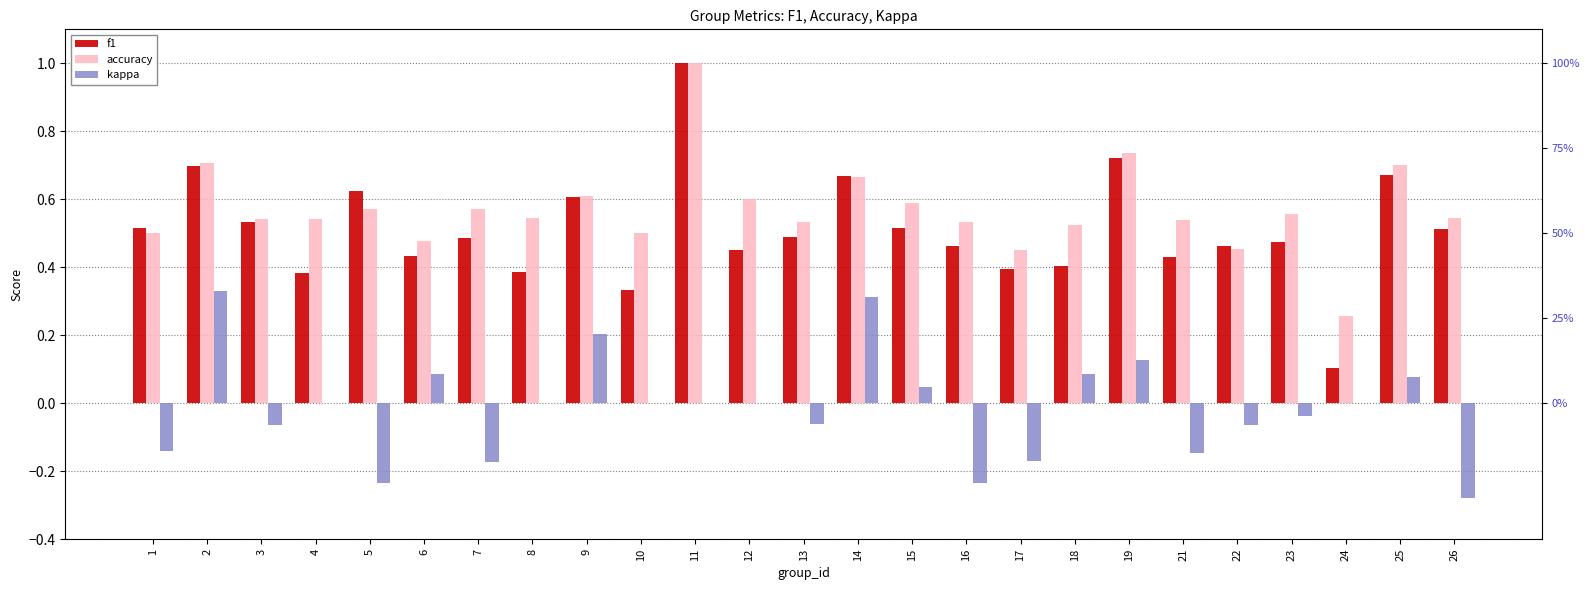

What value does the accuracy series have at 22?

0.5